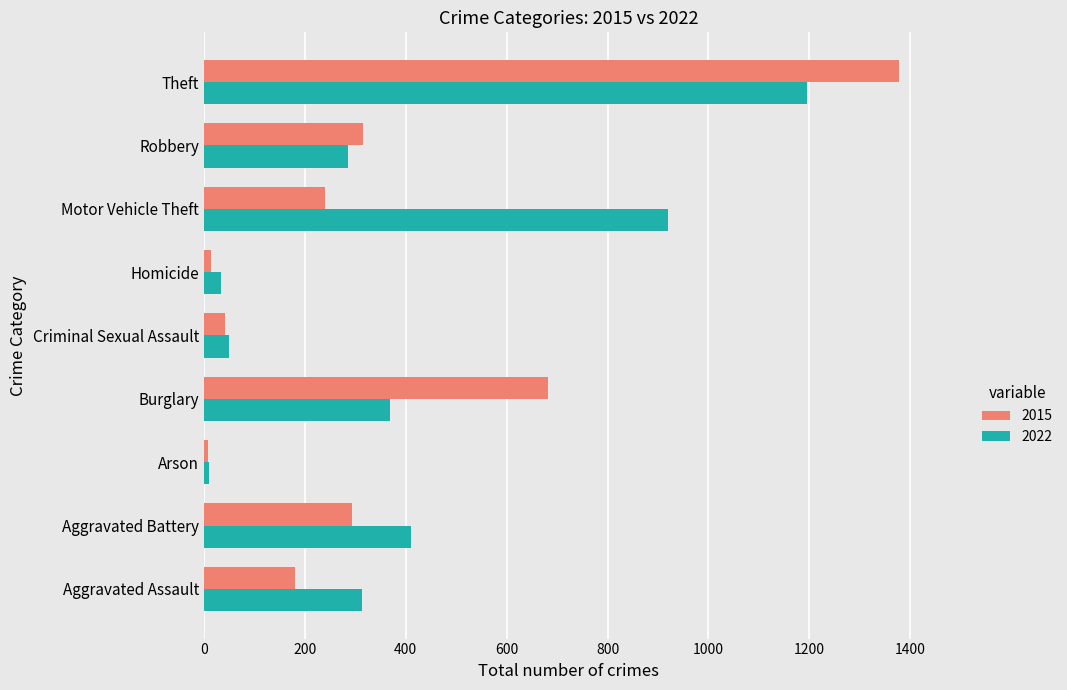

What is the spread (max minus min) of values at Aggravated Assault?

132